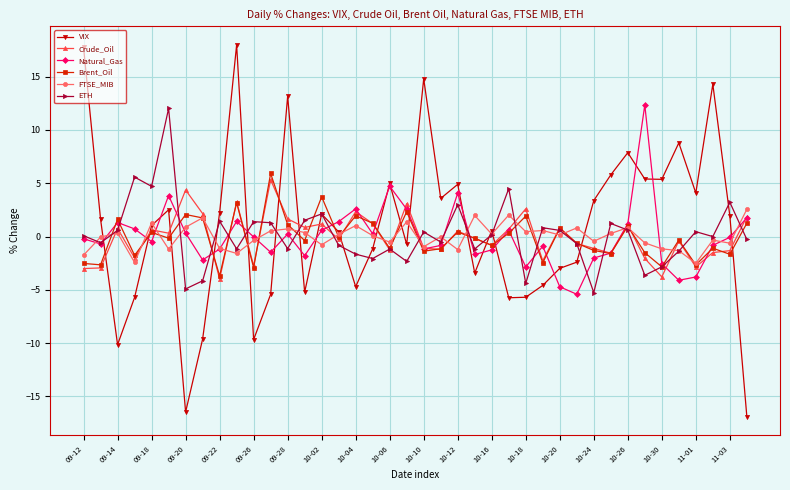

Which series has the widest spread of values?

VIX